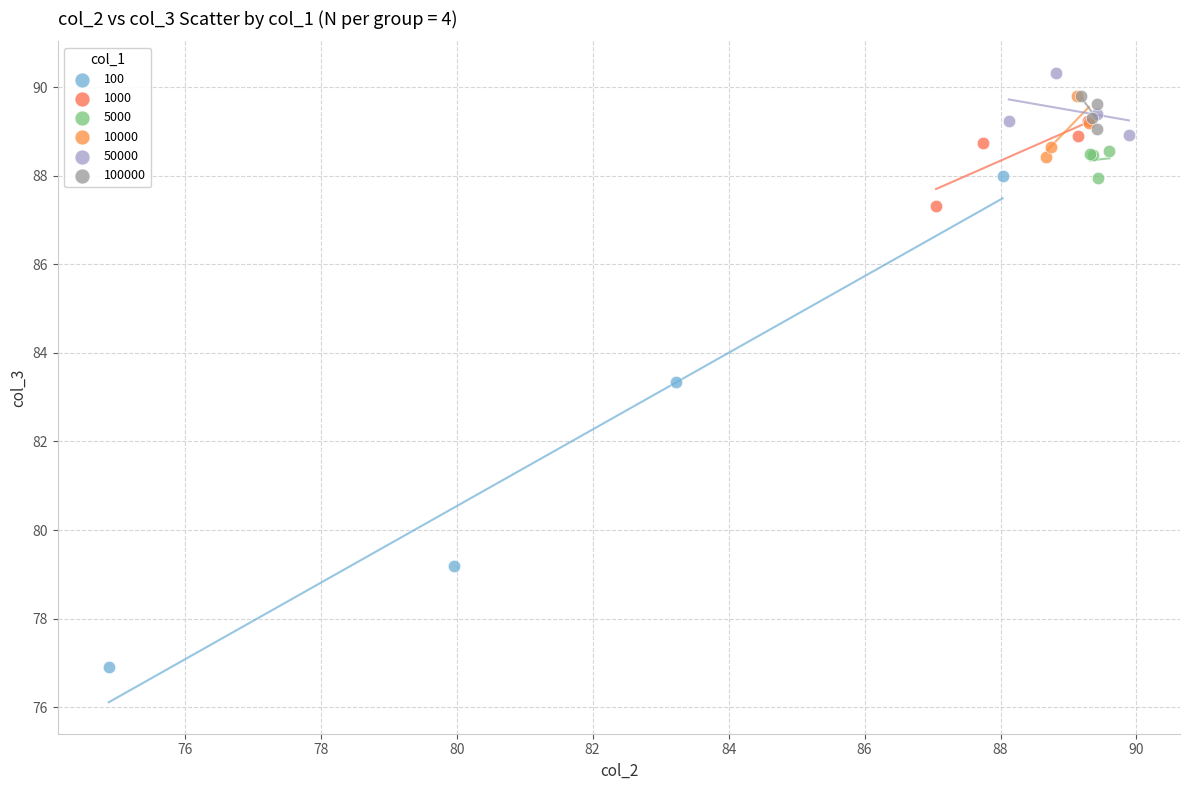

Which series has the largest Y range (max minus min)?

100